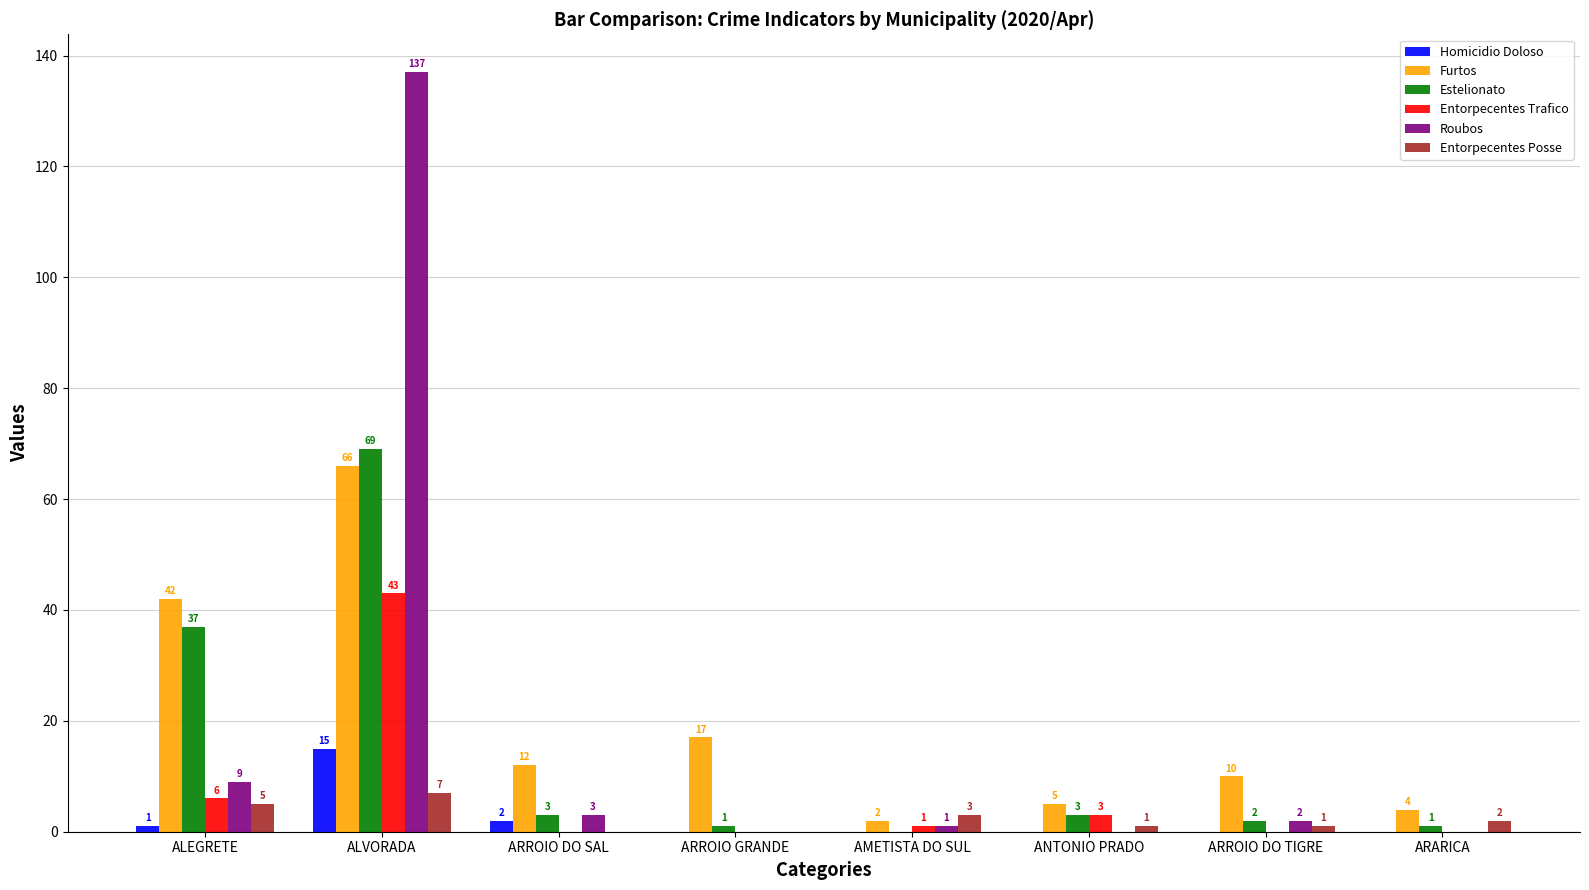

True or false: Furtos has a value of 2 at AMETISTA DO SUL.

True